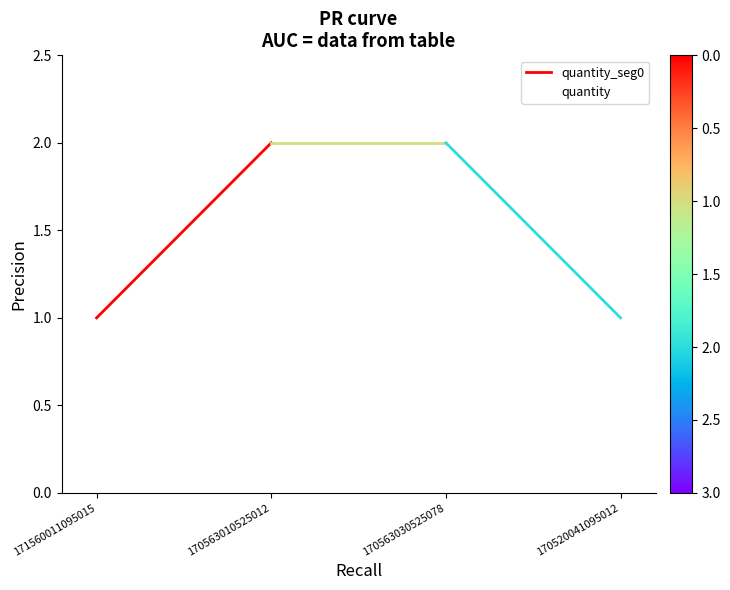

What is the sum of all values?

6